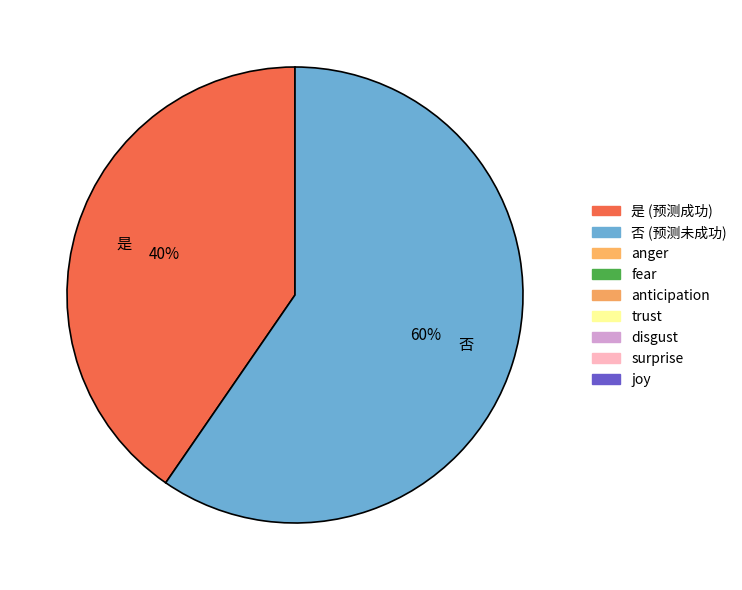

How many segments does this pie chart have?

2